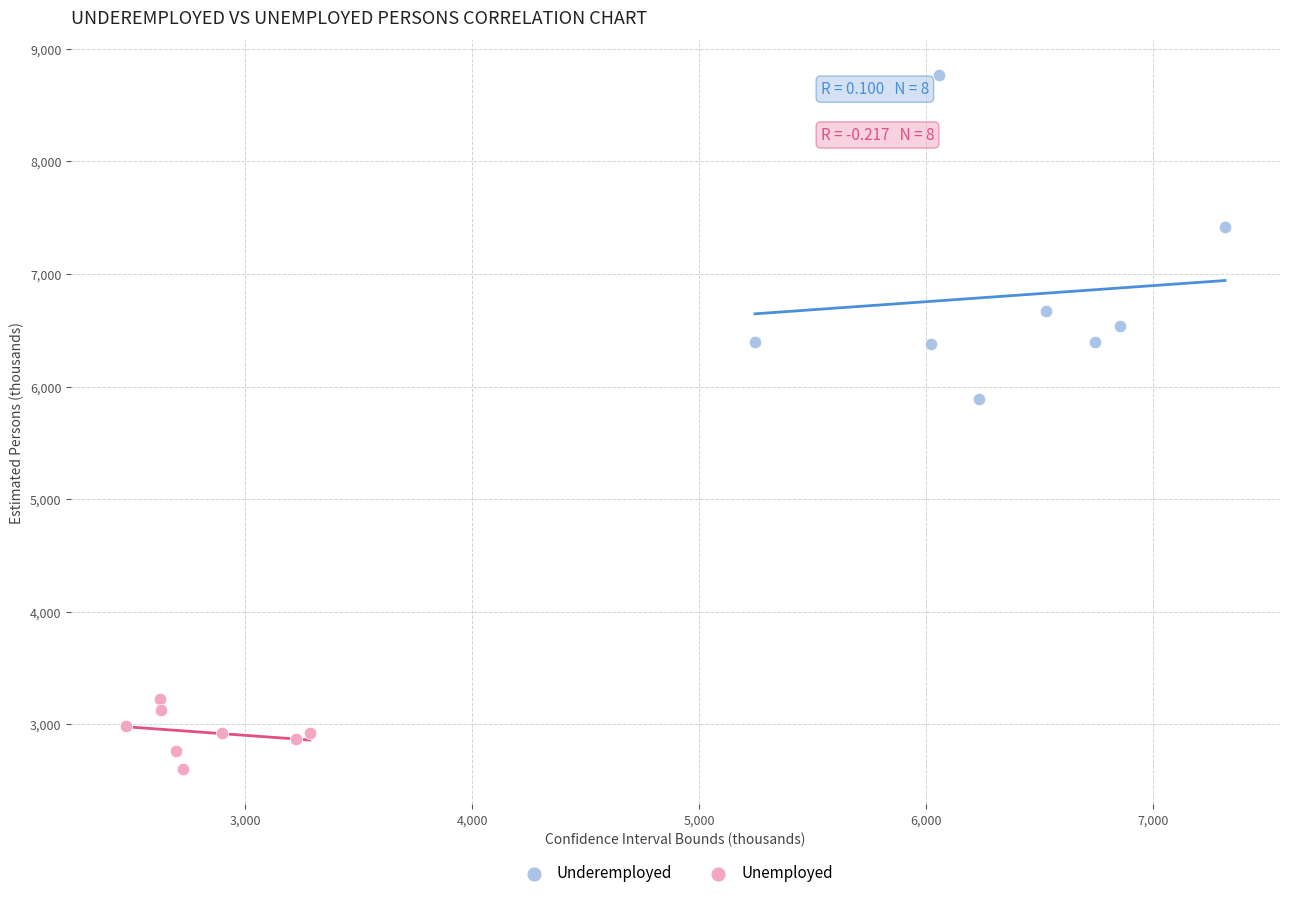

Which series reaches the maximum Y coordinate?

Underemployed